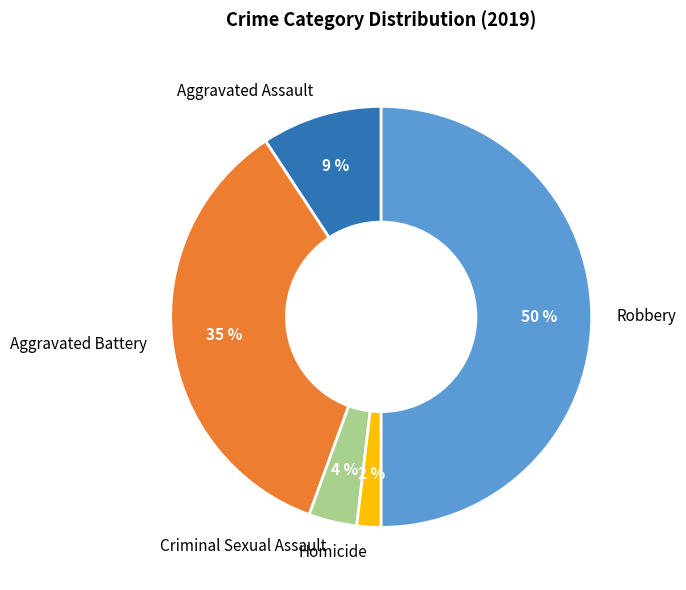

Which has a higher value, Robbery or Aggravated Assault?

Robbery